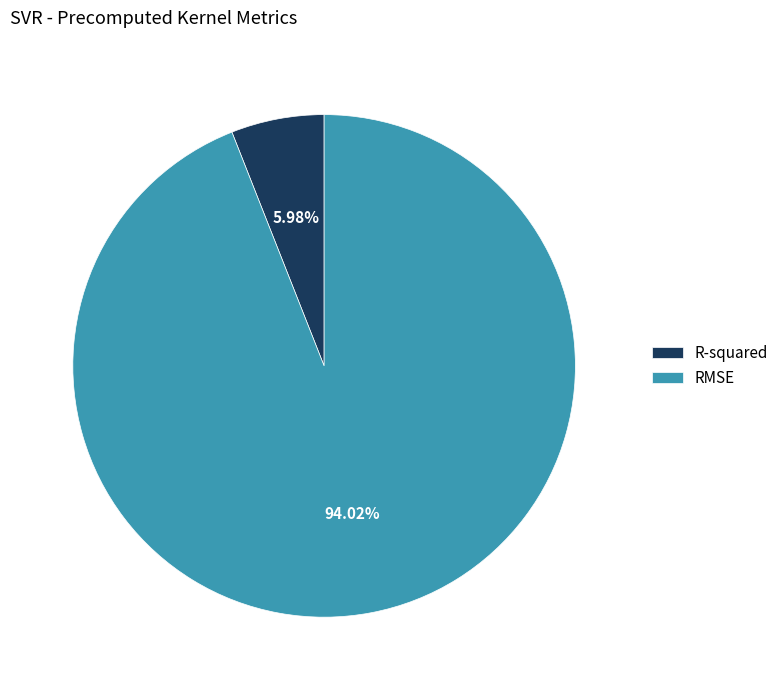

What is the majority slice?

RMSE